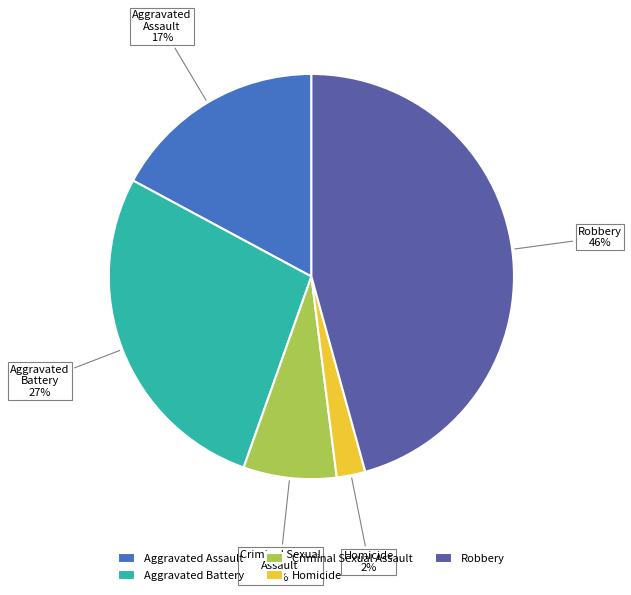

Between Homicide and Aggravated Battery, which is larger?

Aggravated Battery